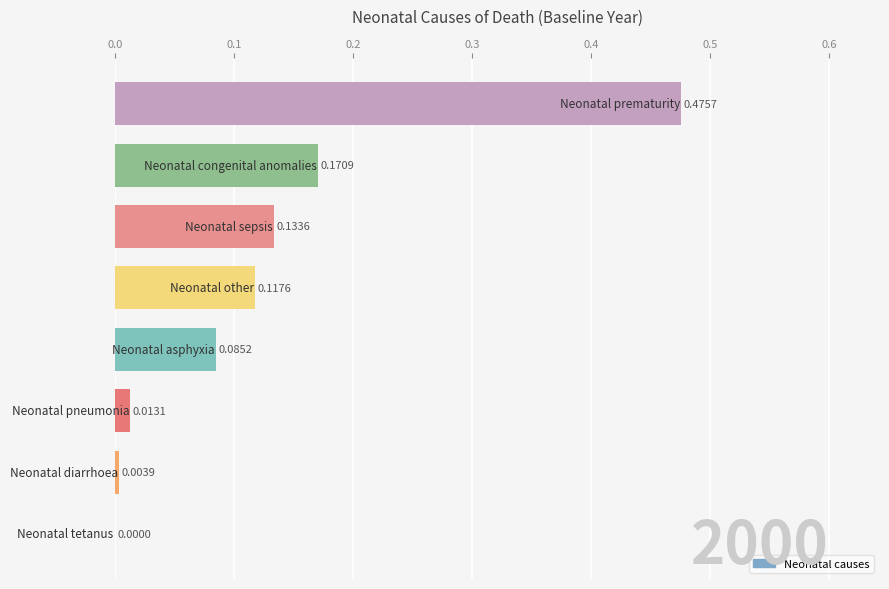

How many data points does each series have?

8